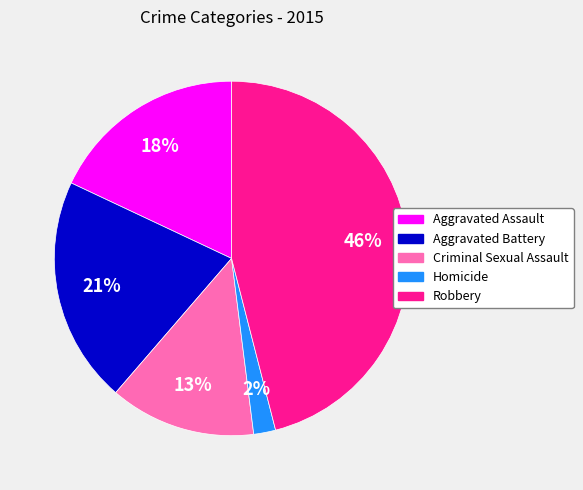

Is the sum of Criminal Sexual Assault and Aggravated Assault greater than half?

No